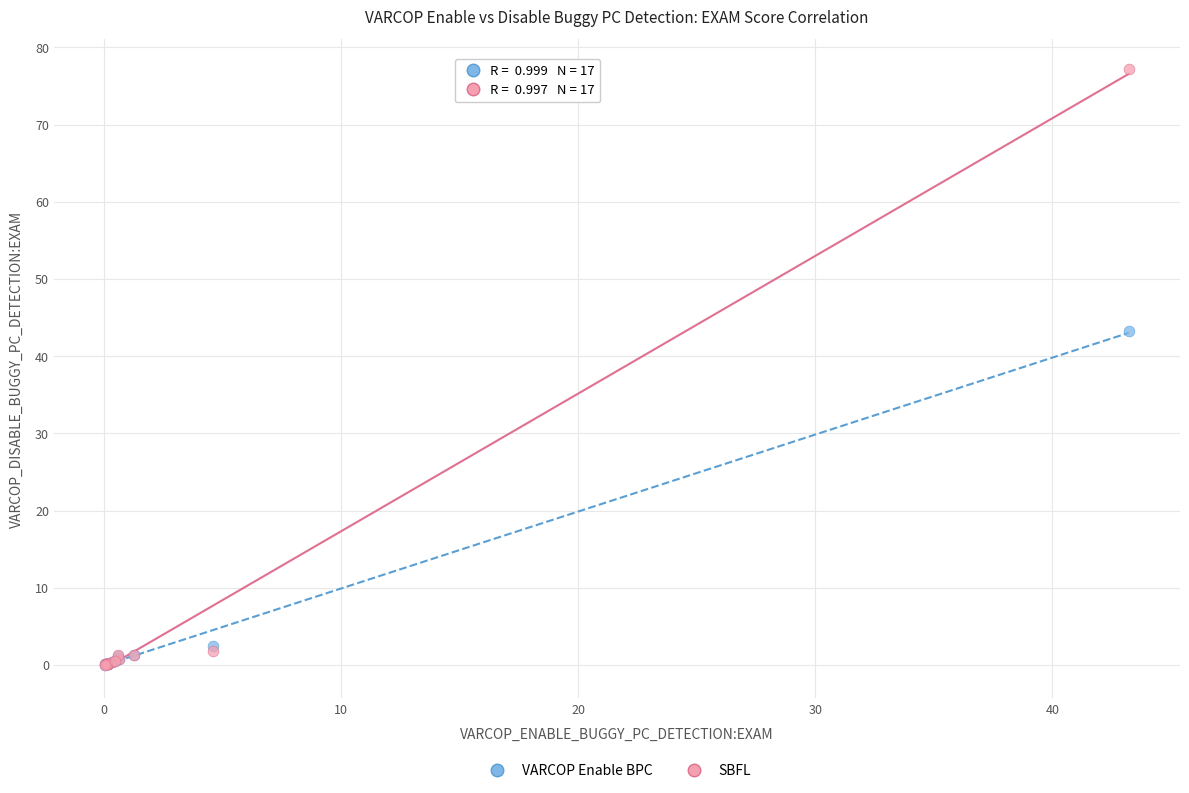

What are all the series names shown in the legend?

VARCOP Enable BPC, SBFL